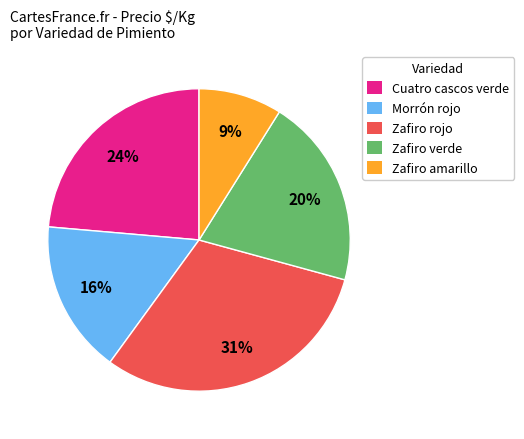

Is it true that Zafiro amarillo is 9% of the pie?

True